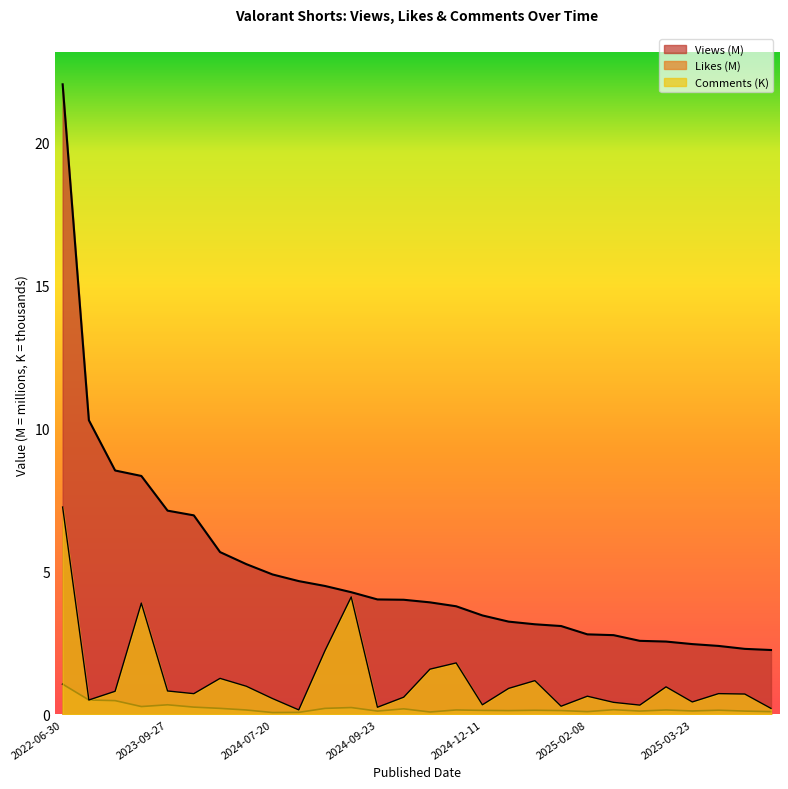

The value of Views at 2024-12-11 is 1.7. True or false?

False